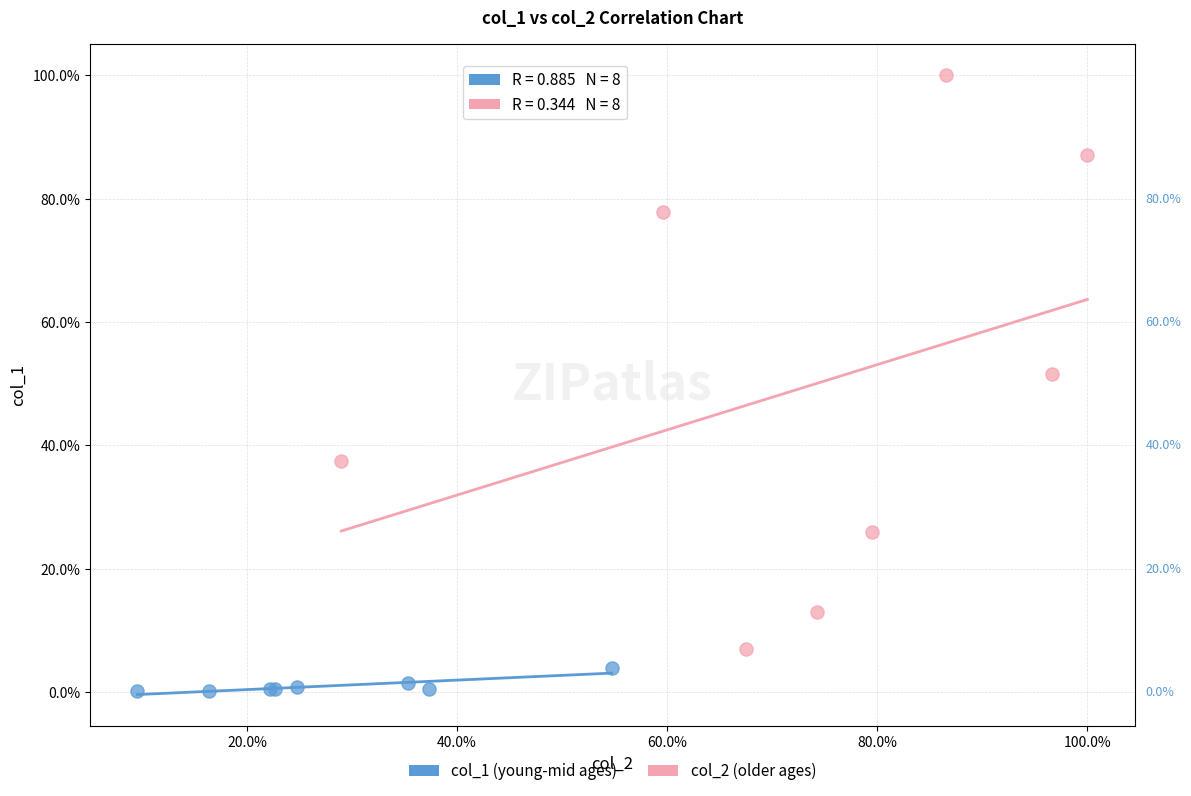

Which series contains the lowest Y value?

col_1 (young-mid ages)